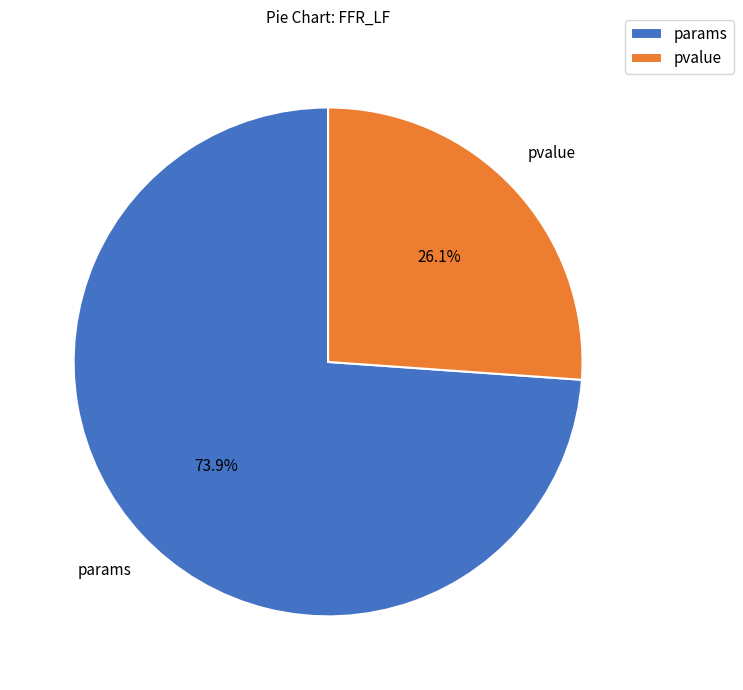

Does pvalue represent more than half of the total?

No